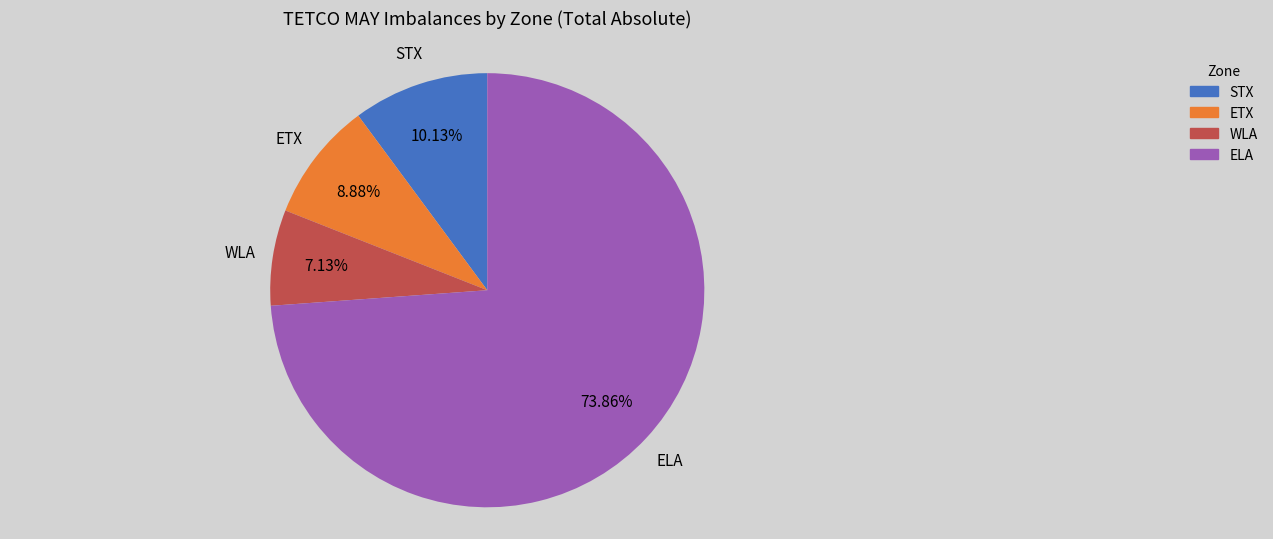

How much of the chart is everything except ETX?

91.1%